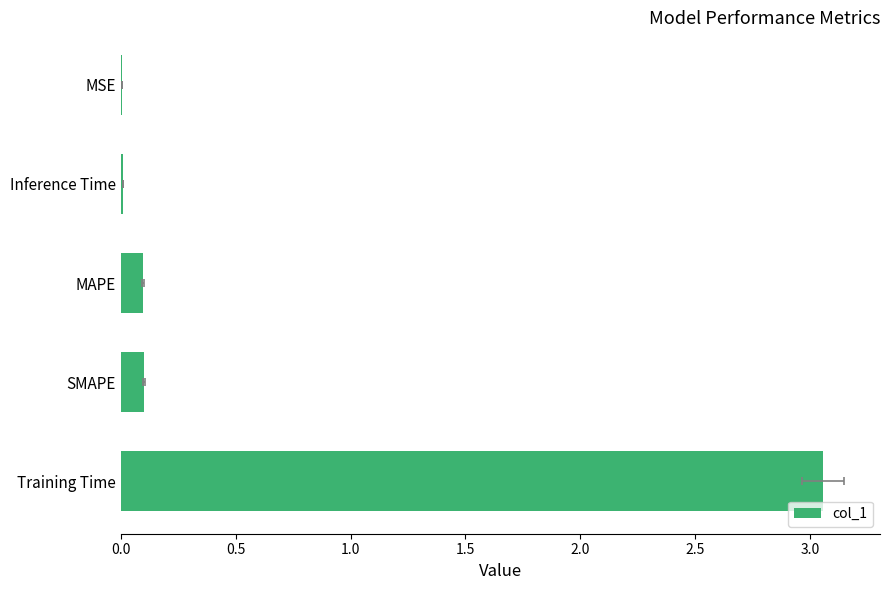

What is the change in value from Training Time to MAPE?

-3.0